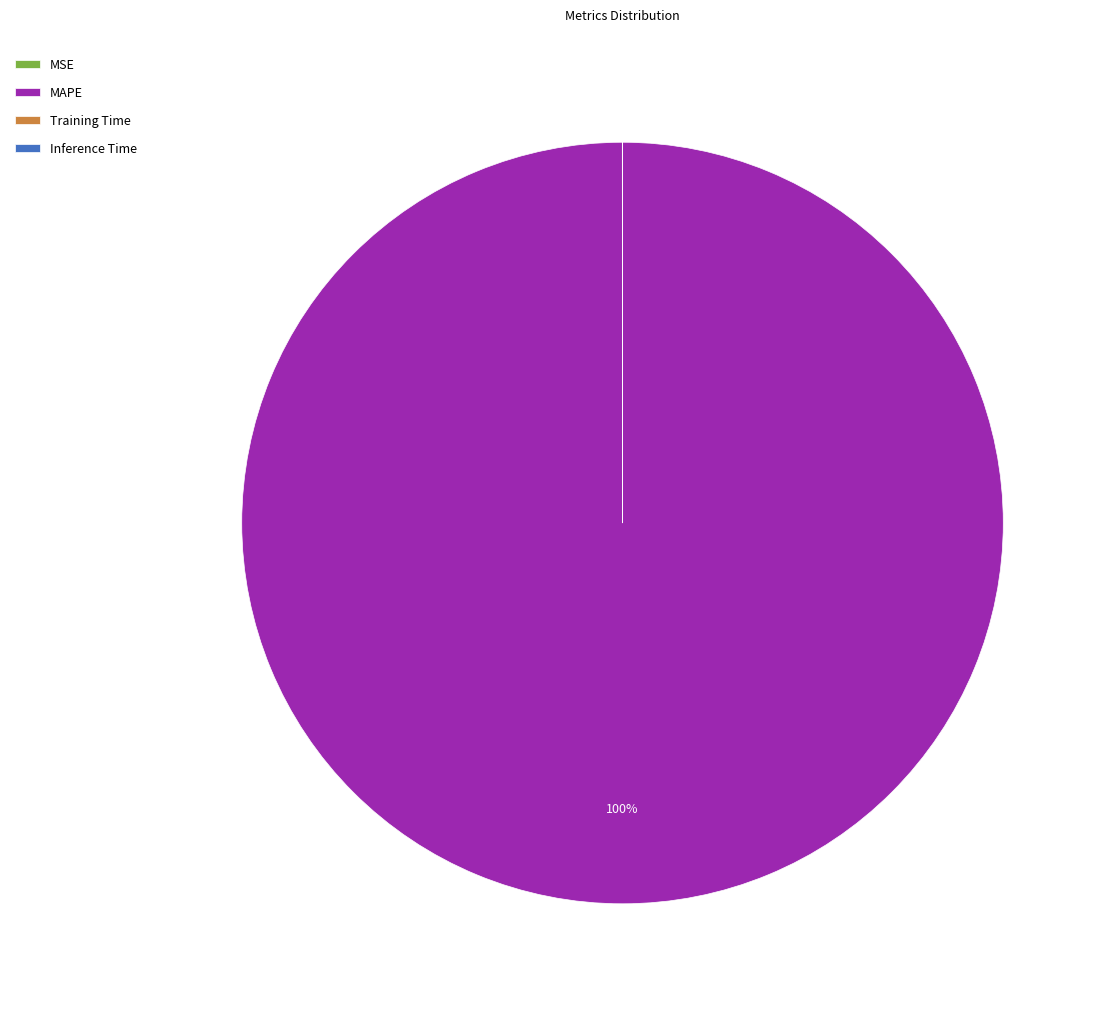

To the nearest percent, what is the difference between the largest and smallest slice percentages?

100%